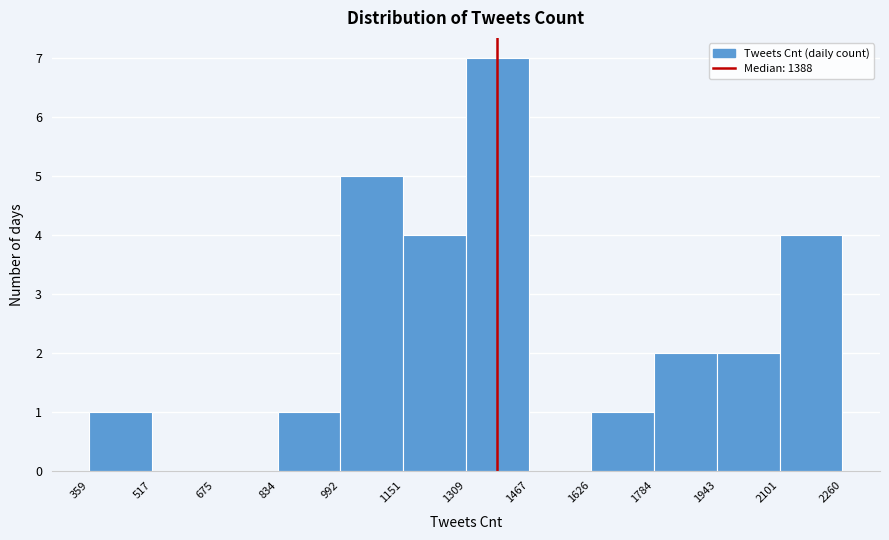

Reading left to right, transcribe this chart: for each bar, give the range it covers on the x-axis and its height. The values are not printed on the chart, so give them approximately, as read against the axis.

359 to 517: 1
517 to 675: 0
675 to 834: 0
834 to 992: 1
992 to 1151: 5
1151 to 1309: 4
1309 to 1467: 7
1467 to 1626: 0
1626 to 1784: 1
1784 to 1943: 2
1943 to 2101: 2
2101 to 2260: 4